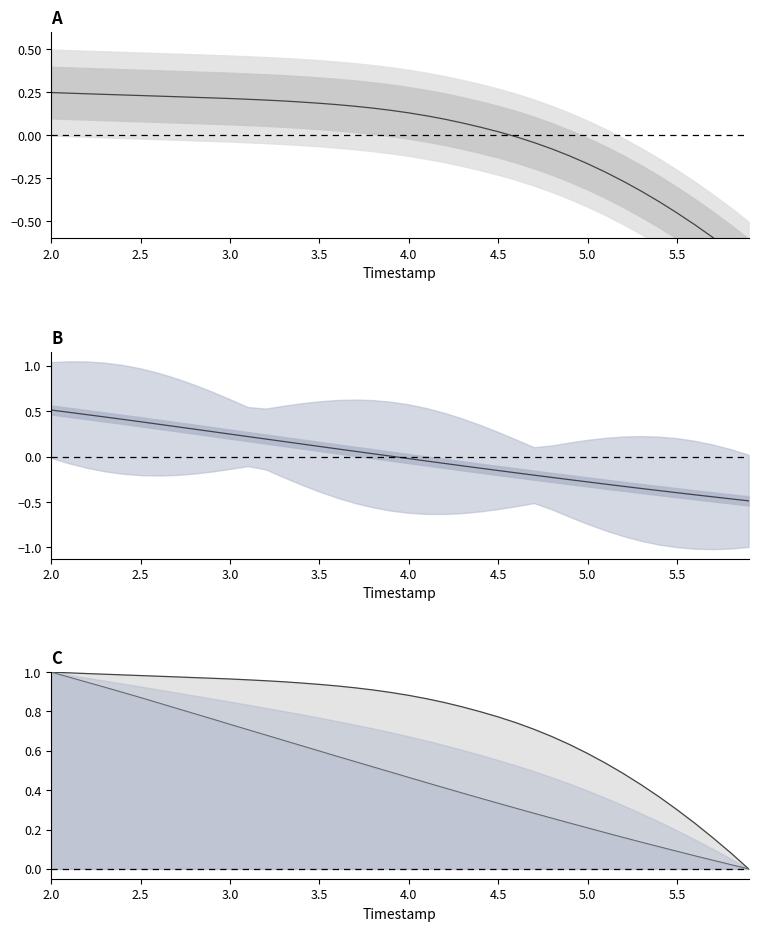

At which category does the chart reach its peak across all series?

2.0